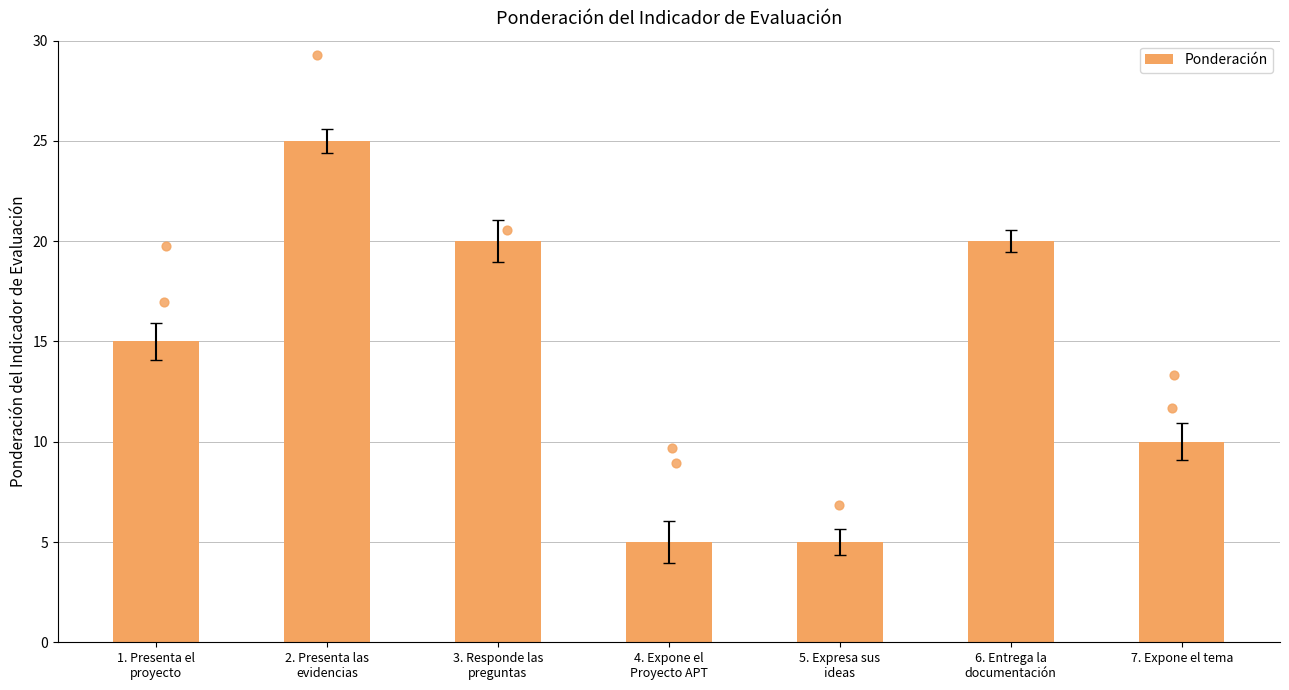

Approximately how many times larger is the value at 3. Responde las
preguntas compared to 2. Presenta las
evidencias?

0.8